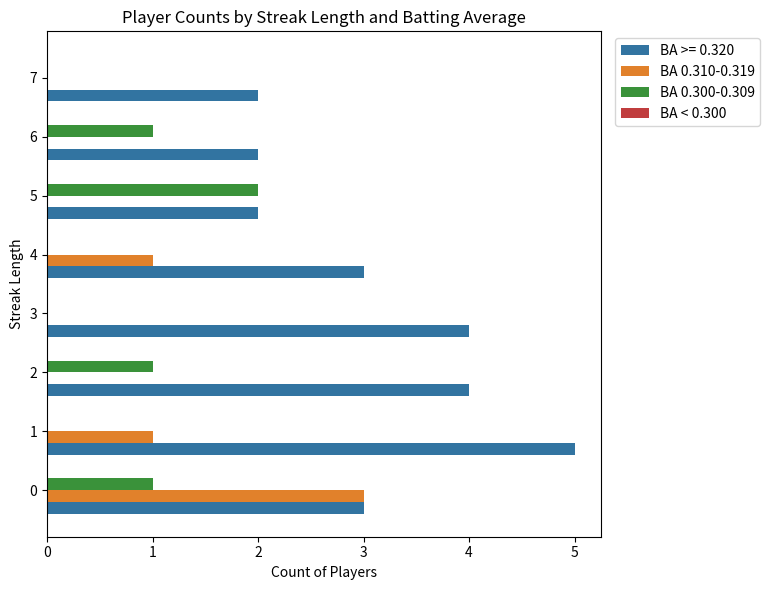

How many data points does each series have?

8